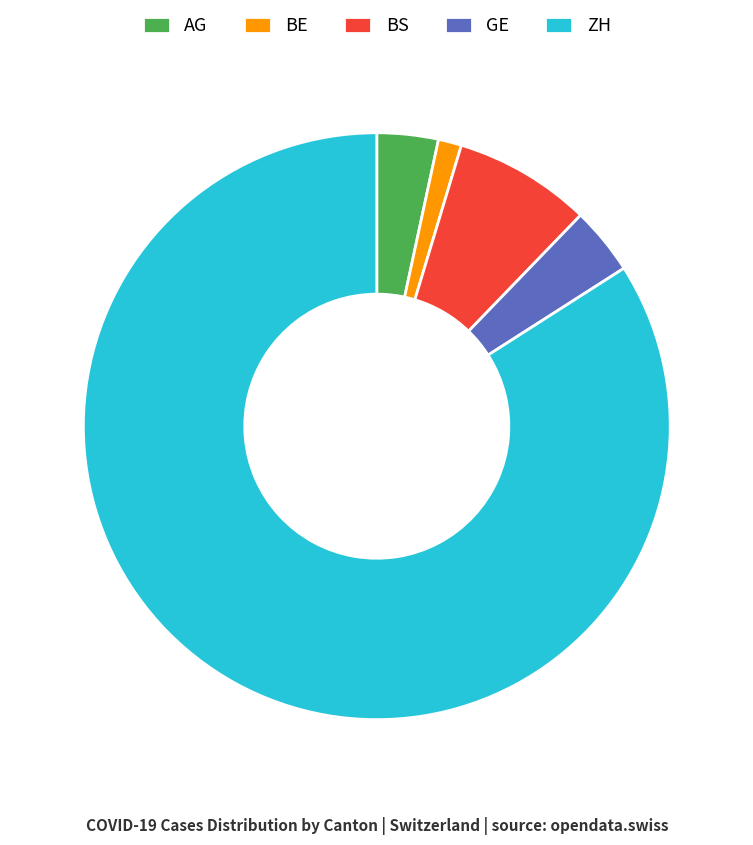

True or false: ZH accounts for 71% of the total.

False